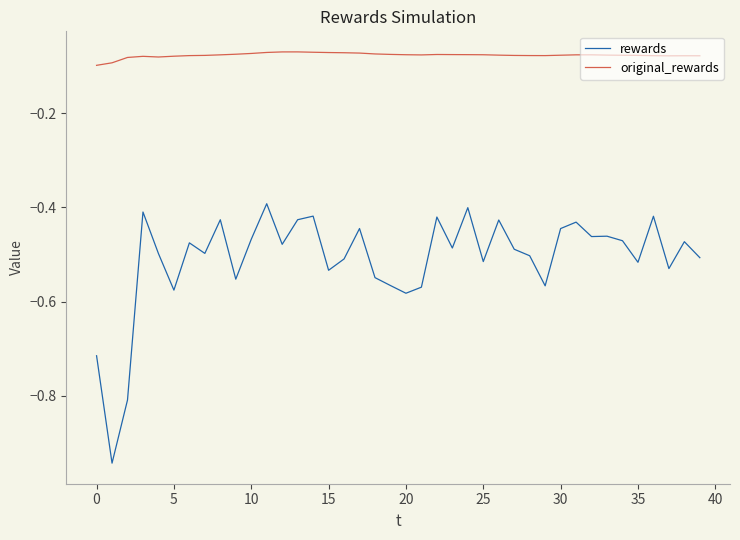

Which series has the widest spread of values?

rewards